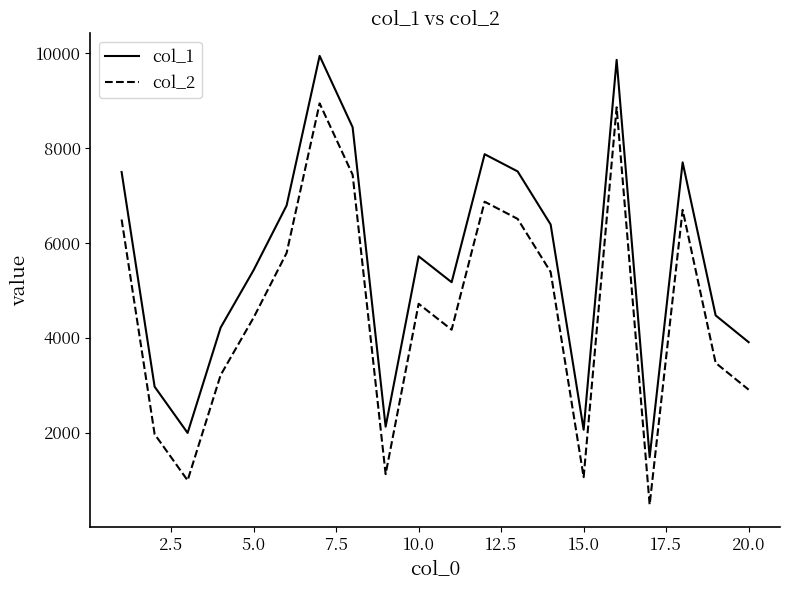

True or false: col_1 and col_2 intersect in this chart.

False